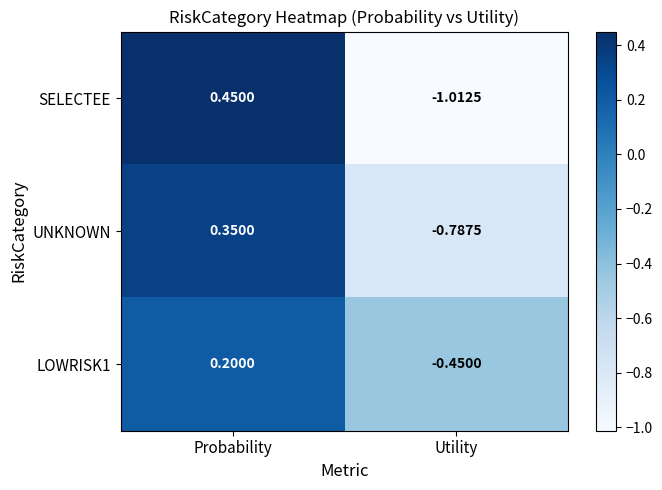

Which series has the widest spread of values?

SELECTEE